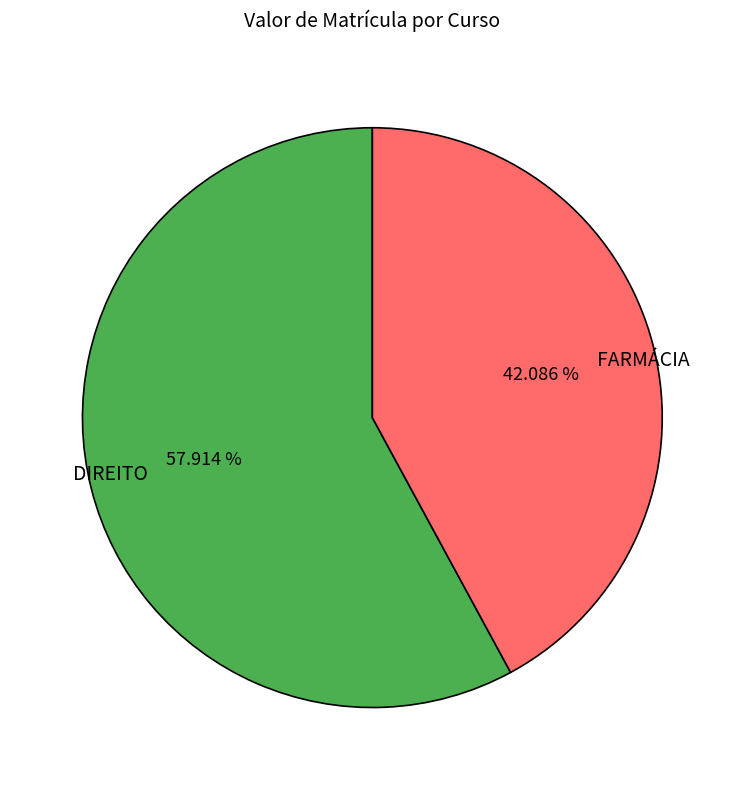

How many slices are in this pie chart?

2